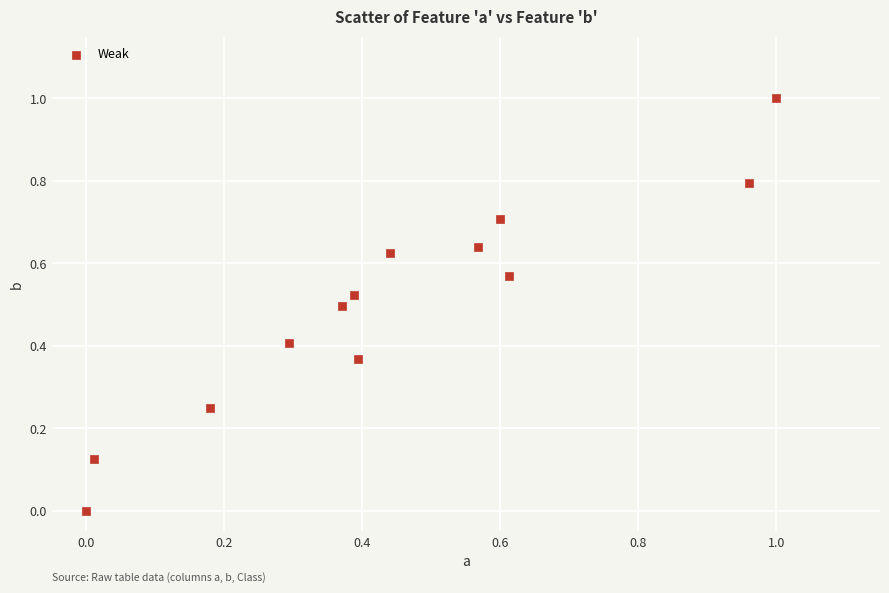

What is the range of X values (max minus min)?

1.0